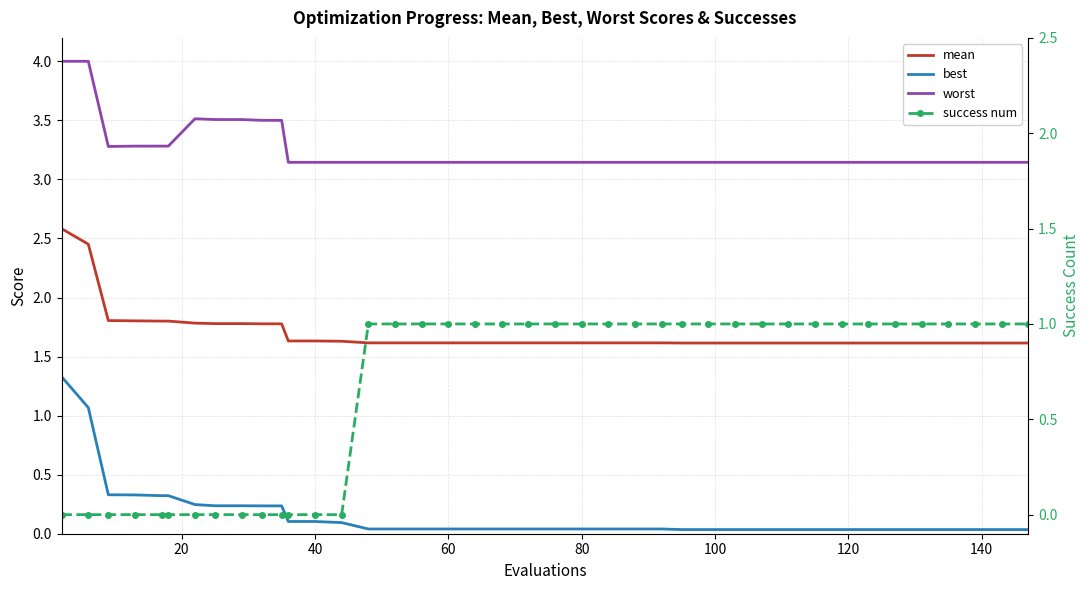

True or false: mean and best cross at least once.

False